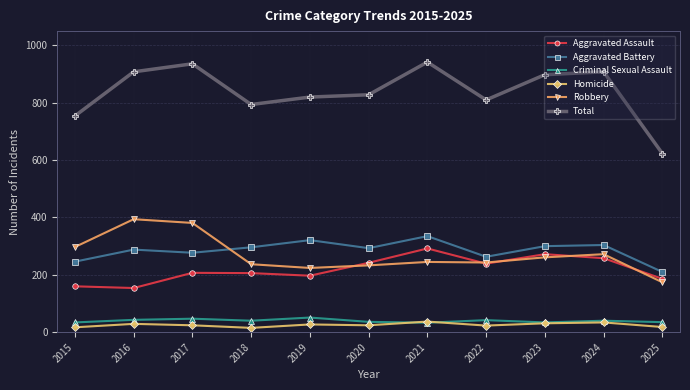

True or false: Aggravated Battery and Total intersect in this chart.

False